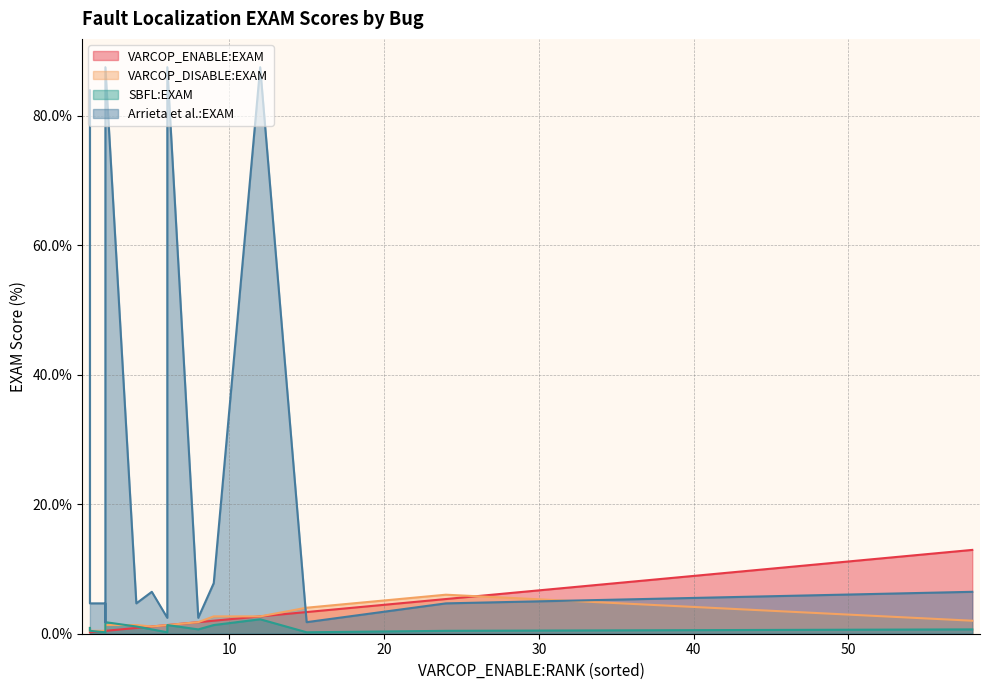

True or false: SBFL:EXAM and VARCOP_ENABLE:EXAM intersect in this chart.

True